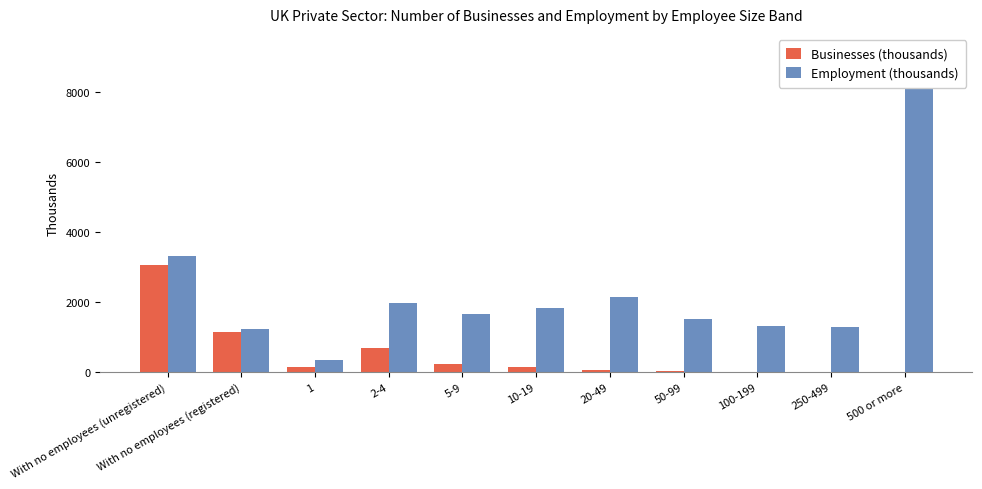

Reading right to left, transcribe all the data shown in this chart.

Businesses (thousands): 500 or more=3.5	250-499=3.7	100-199=9.4	50-99=22.0	20-49=70.1	10-19=133.4	5-9=241.6	2-4=683.1	1=156.7	With no employees (registered)=1128.2	With no employees (unregistered)=3044.0
Employment (thousands): 500 or more=9188.0	250-499=1282.0	100-199=1304.0	50-99=1517.0	20-49=2132.0	10-19=1839.0	5-9=1656.0	2-4=1972.0	1=350.0	With no employees (registered)=1230.0	With no employees (unregistered)=3306.0